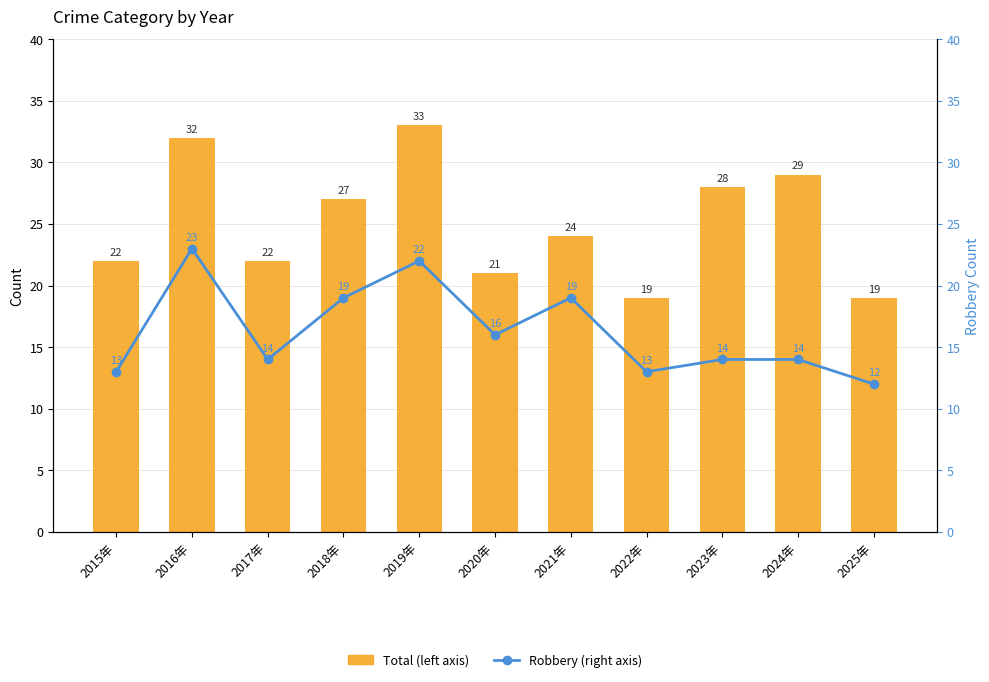

List the series in order of their overall mean, lowest first.

Robbery (right axis), Total (left axis)